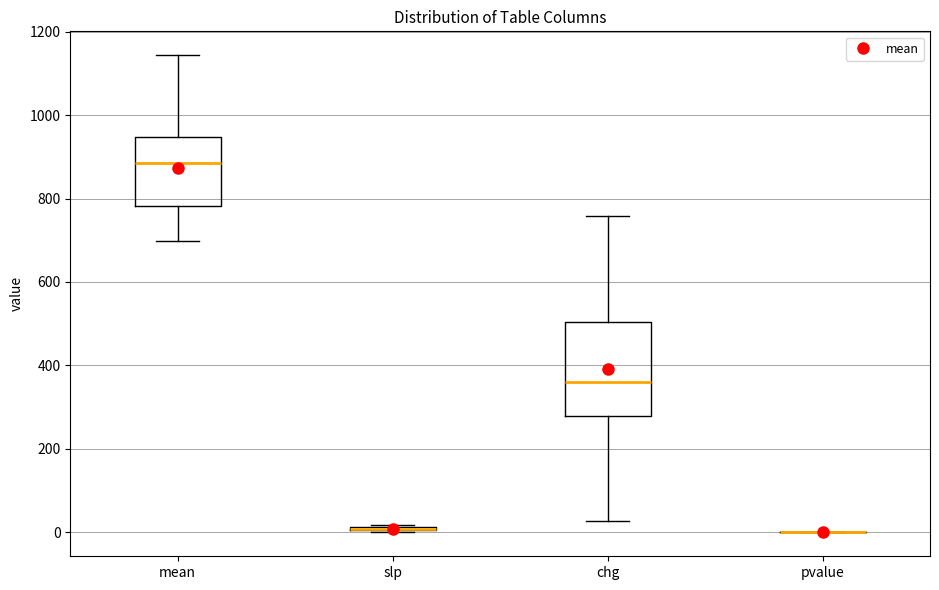

Reading left to right, transcribe this box plot: for each box, give where its median line is, the range the box spans, and where its two whiskers end, as read against the y-axis. The values are not printed on the chart, so give them approximately, as read against the axis.

mean: median 880, box 780 to 940, whiskers 700 to 1140
slp: box collapsed to a line at 0, whiskers 0 to 20
chg: median 360, box 280 to 500, whiskers 20 to 760
pvalue: box collapsed to a line at 0, whiskers 0 to 0